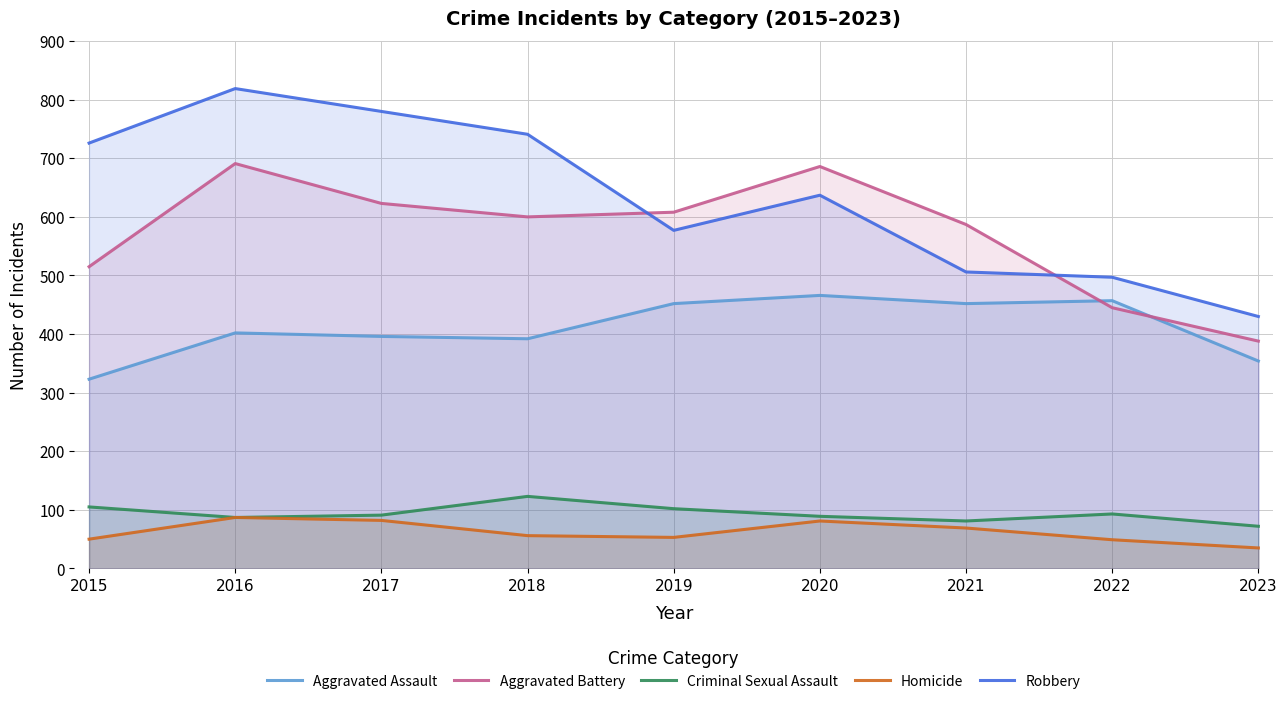

What is the greatest value displayed?

819